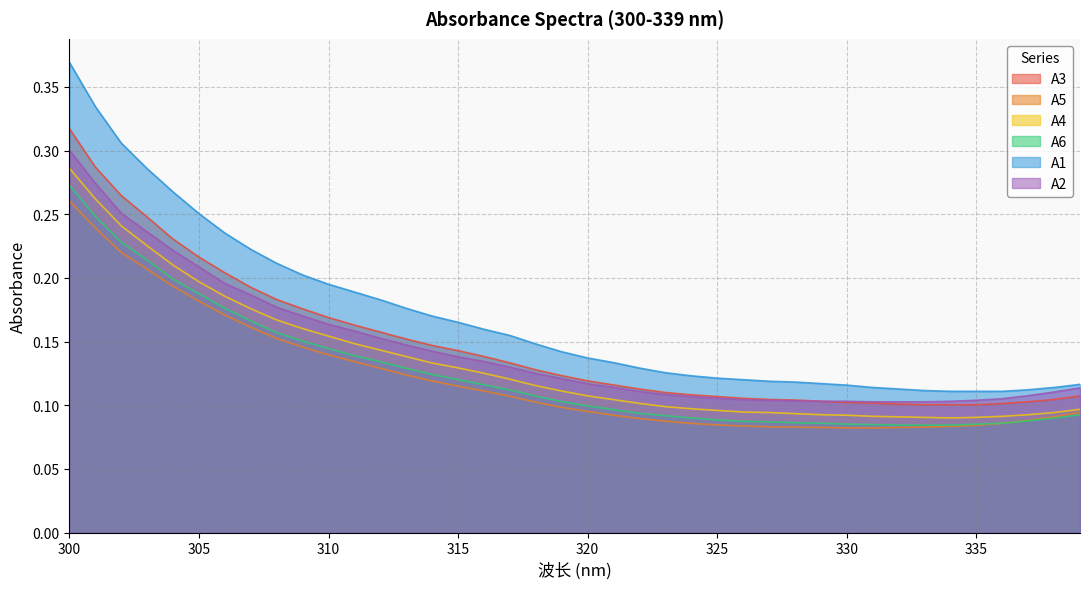

What are all the series names shown in the legend?

A3, A5, A4, A6, A1, A2